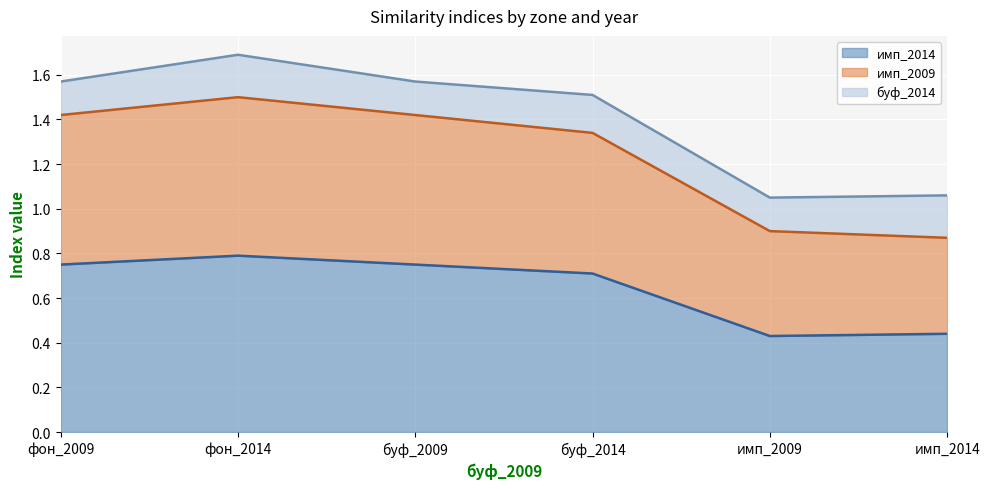

Rank the series at фон_2009 from lowest to highest value.

имп_2014 (line), имп_2009 (line), буф_2014 (line)